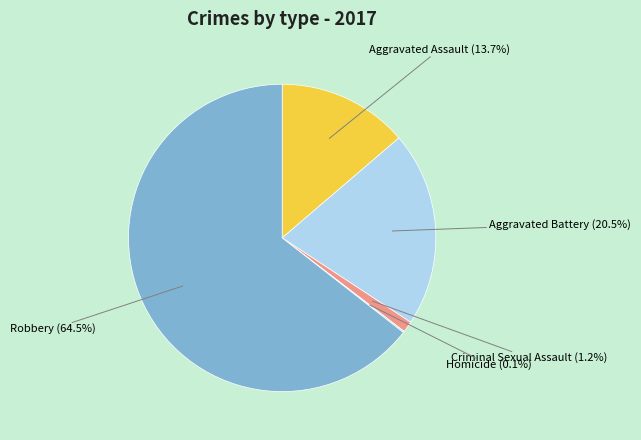

True or false: Robbery accounts for 56% of the total.

False